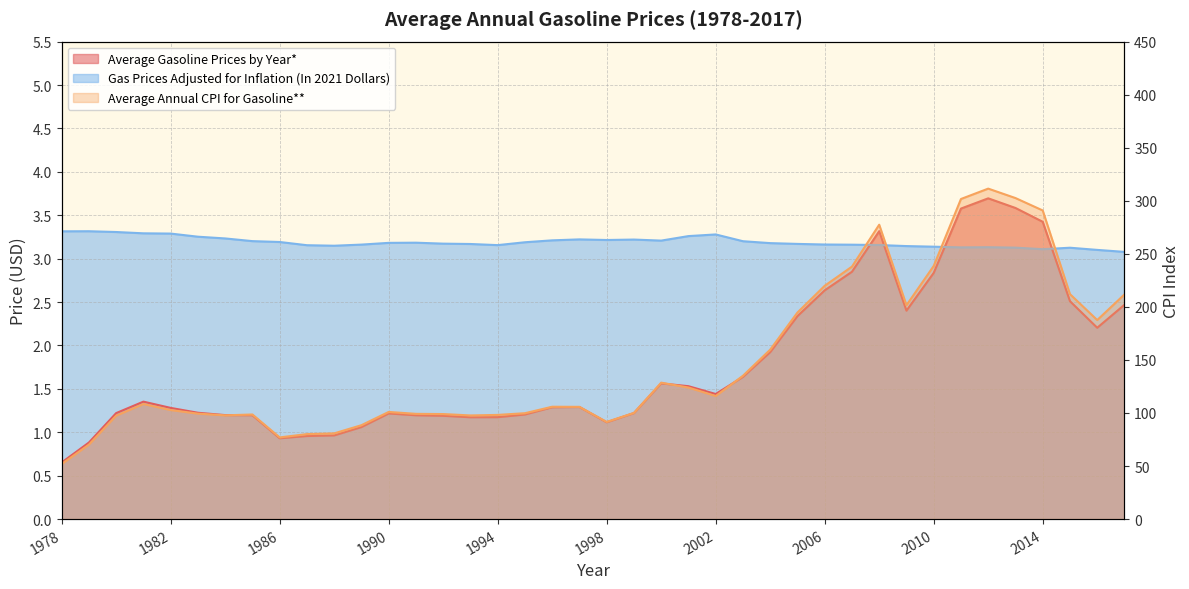

How many distinct data groups are displayed?

3